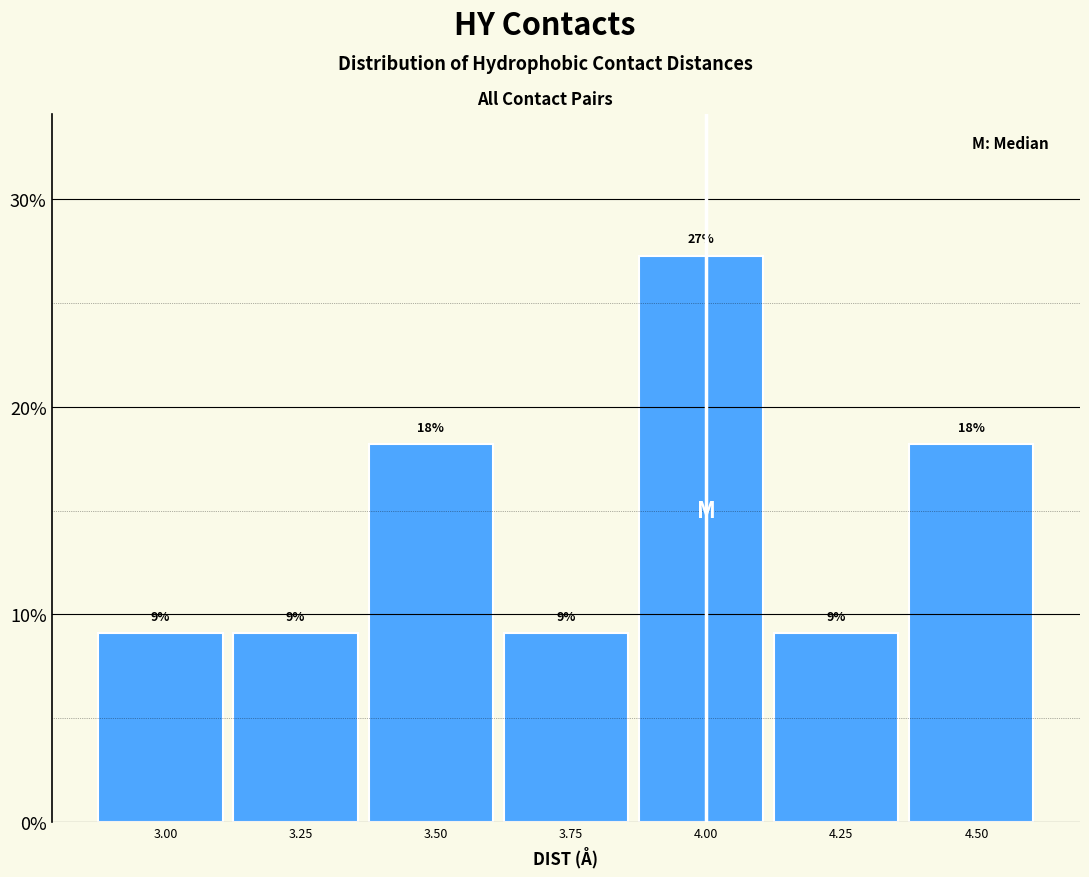

Are the bars horizontal?

No